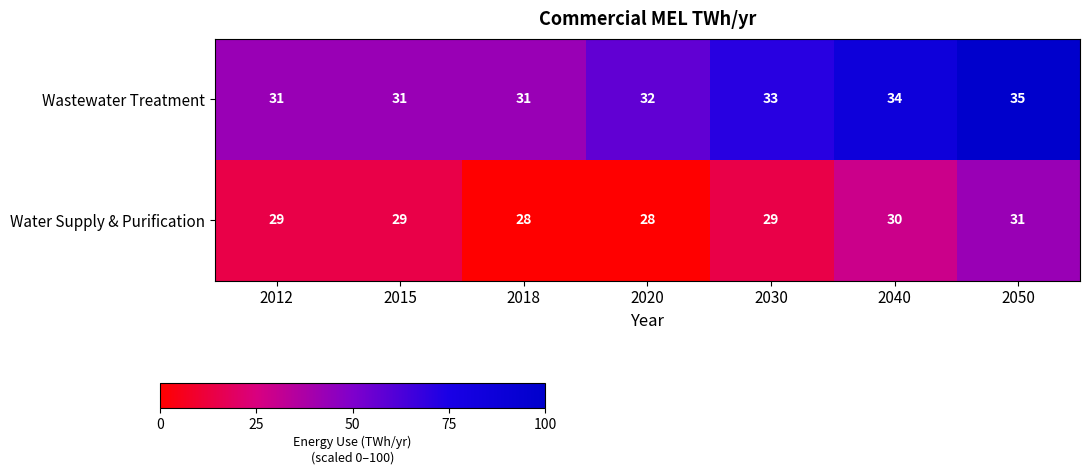

What is the total value across all series at 2030?

62